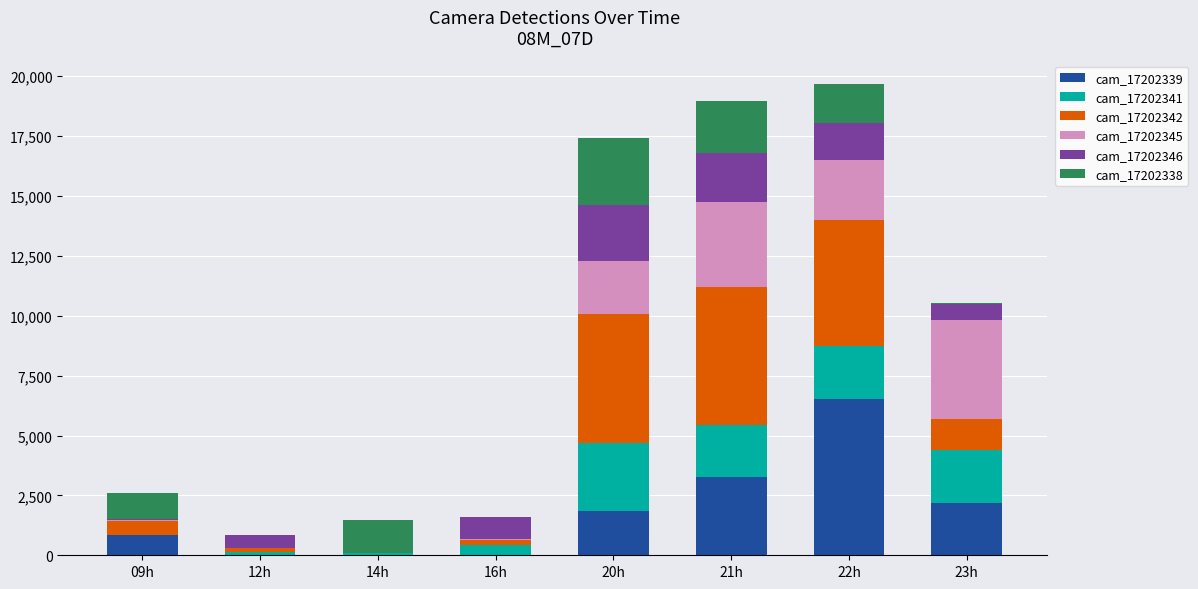

What is the total value across all series at 20h?

17432